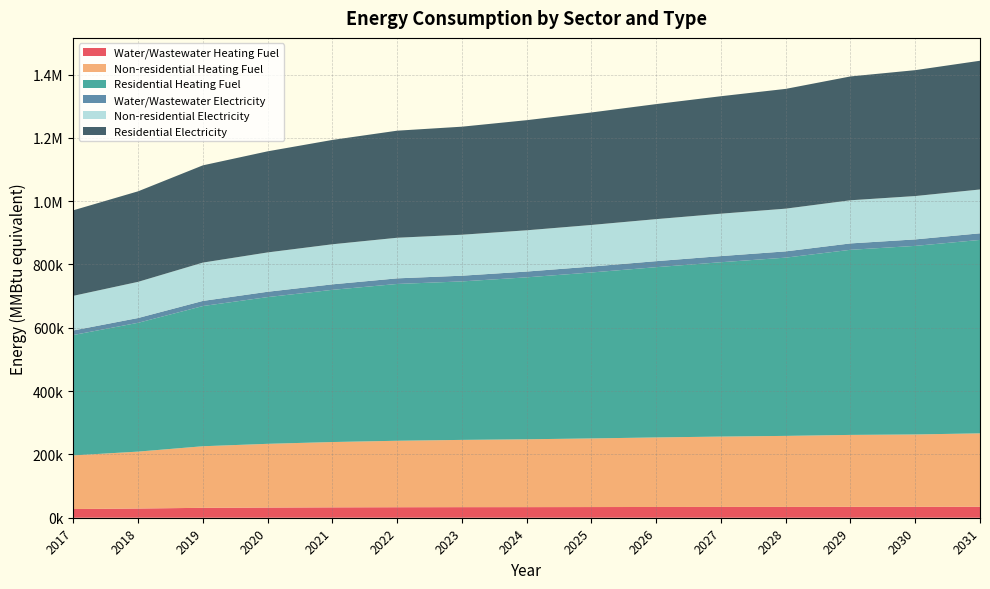

True or false: Residential Heating Fuel has more than 0 points higher than both neighbors.

False